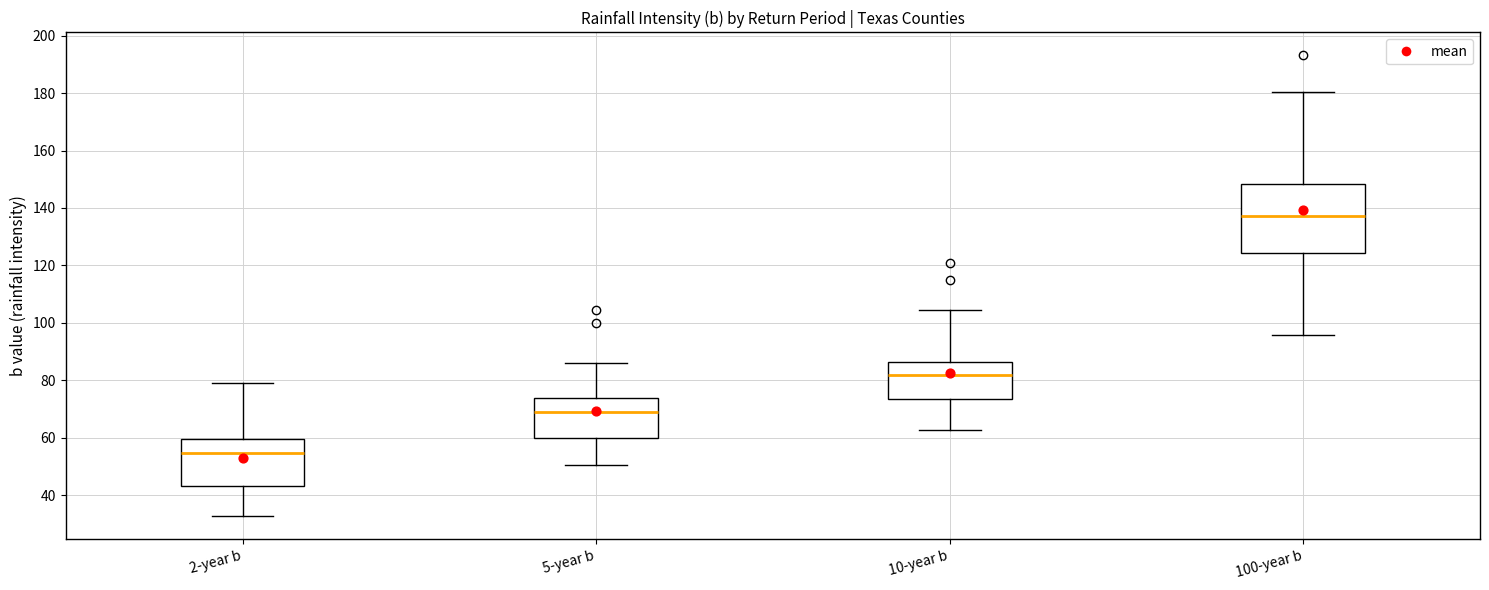

Reading left to right, read every box against the y-axis: the position of its median line, the range the box covers, and the ends of its whiskers. The values are not printed on the chart, so give them approximately, as read against the axis.

2-year b: median 54, box 42 to 60, whiskers 32 to 78
5-year b: median 68, box 60 to 74, whiskers 50 to 86
10-year b: median 82, box 74 to 86, whiskers 62 to 104
100-year b: median 138, box 124 to 148, whiskers 96 to 180